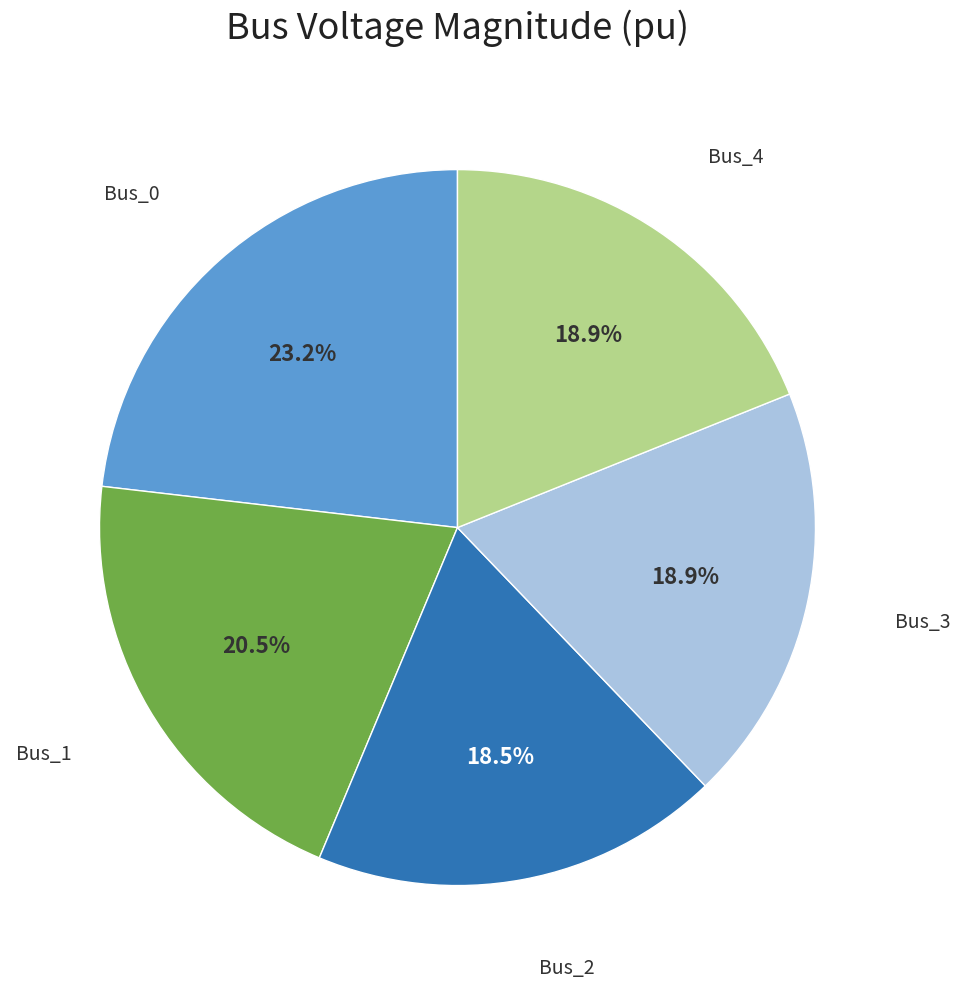

Which has a higher value, Bus_4 or Bus_1?

Bus_1